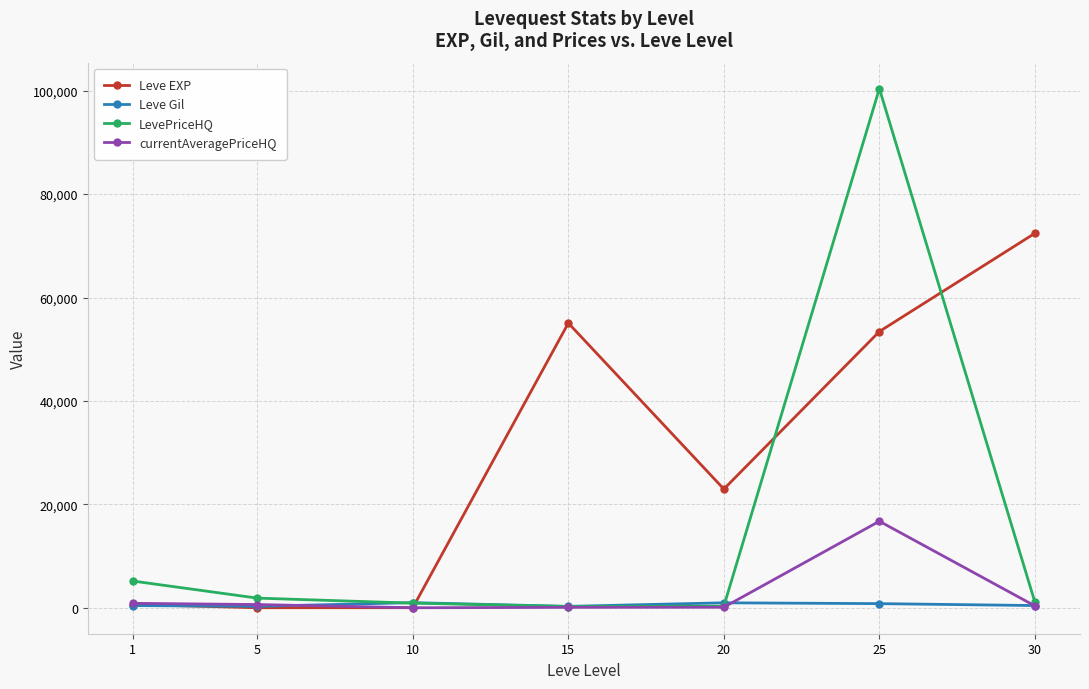

Which label corresponds to the largest value in the chart?

25